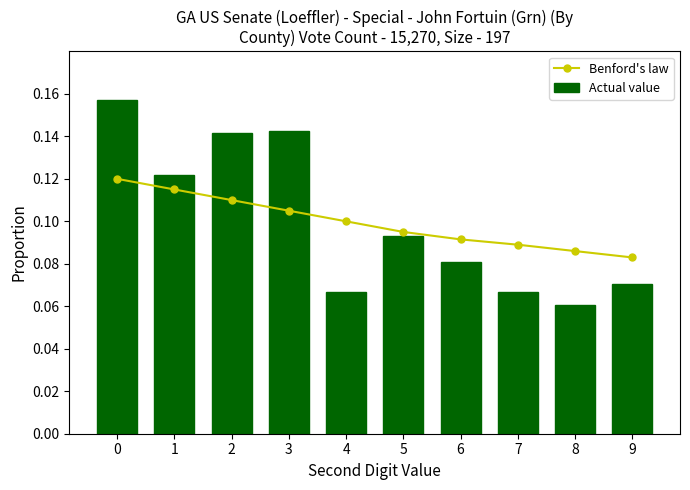

List the series in order of their overall mean, highest first.

Actual value, Benford's law